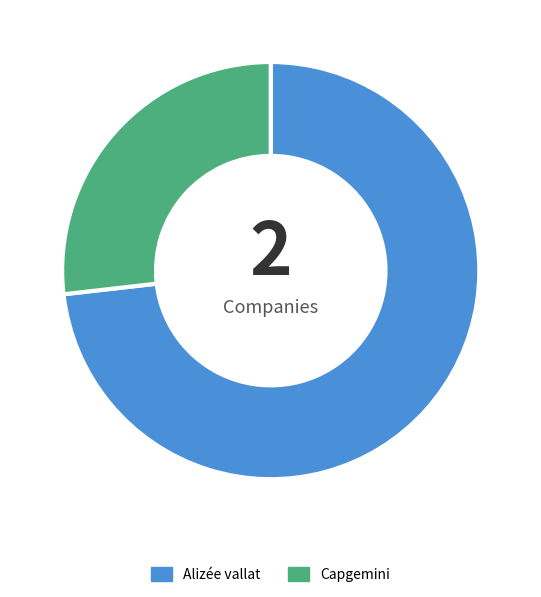

What is the ratio of the value at Alizée vallat to the value at Capgemini?

2.7